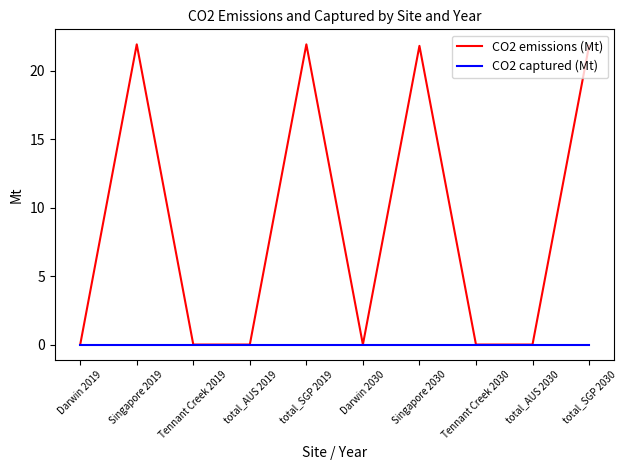

The CO2 emissions (Mt) series shows 21.9 at total_SGP 2019. True or false?

True